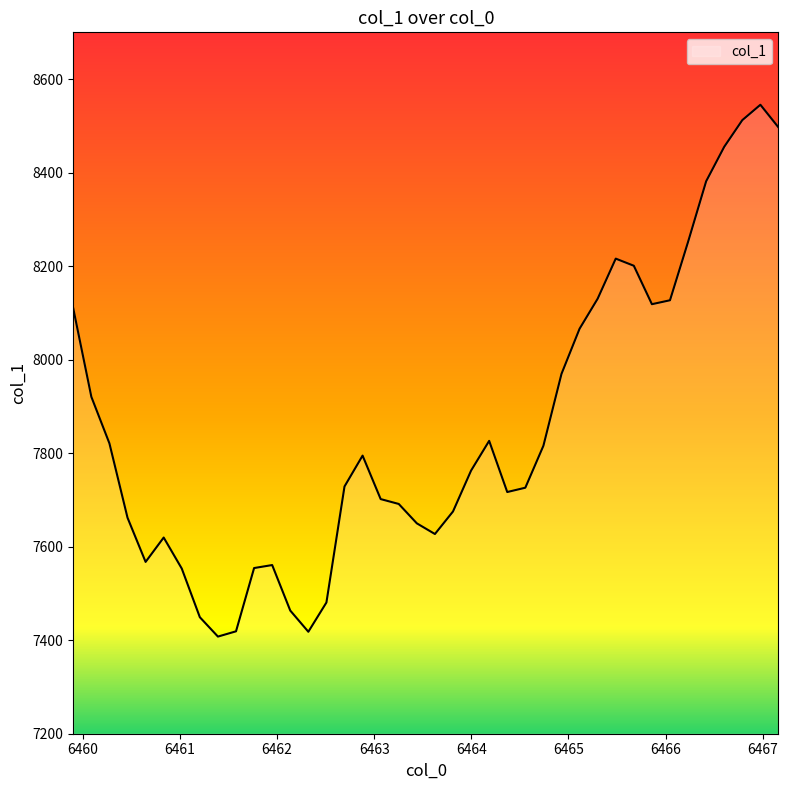

What is the smallest value displayed?

7407.7